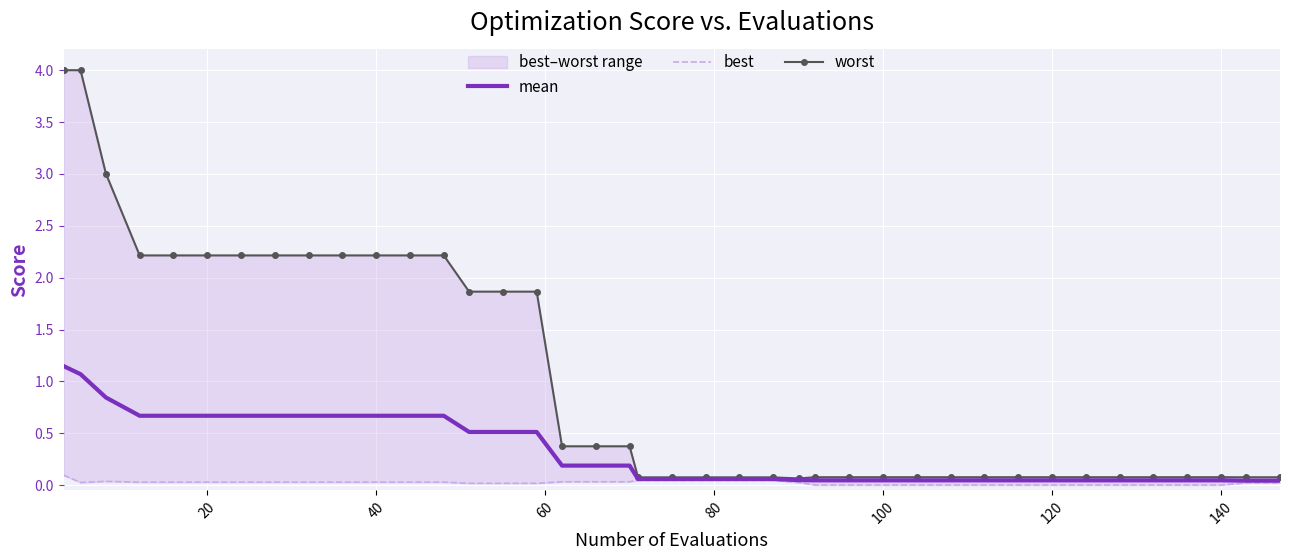

At how many categories does at least one series exceed 3?

3